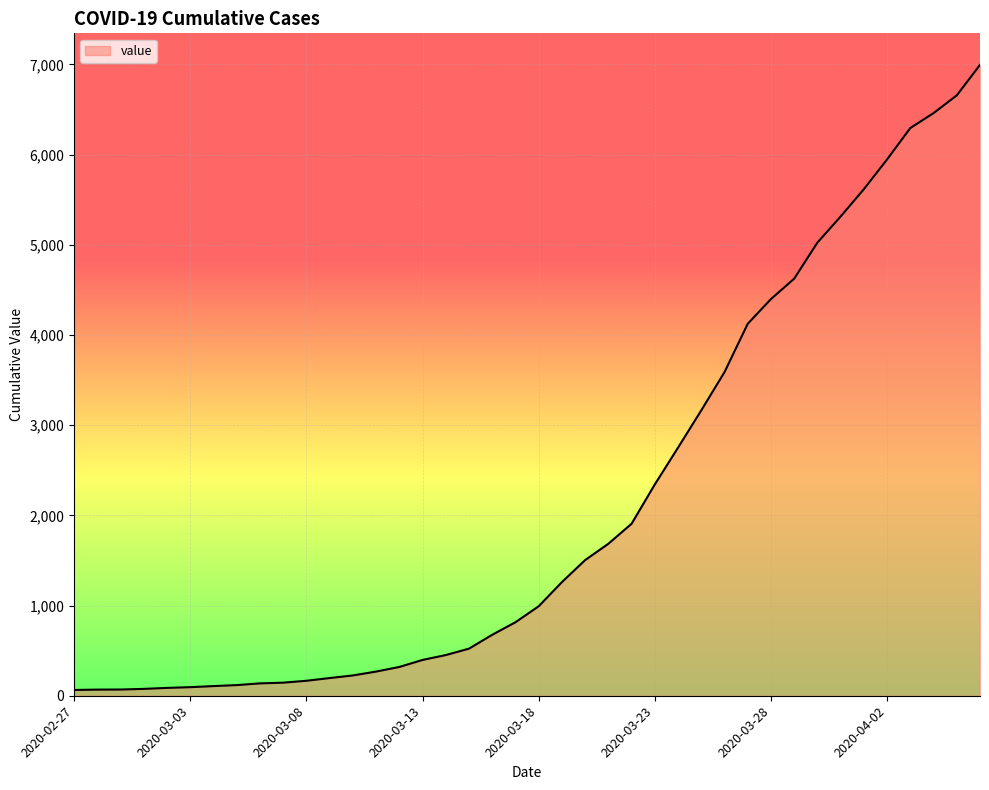

Count the number of data series in this chart.

1